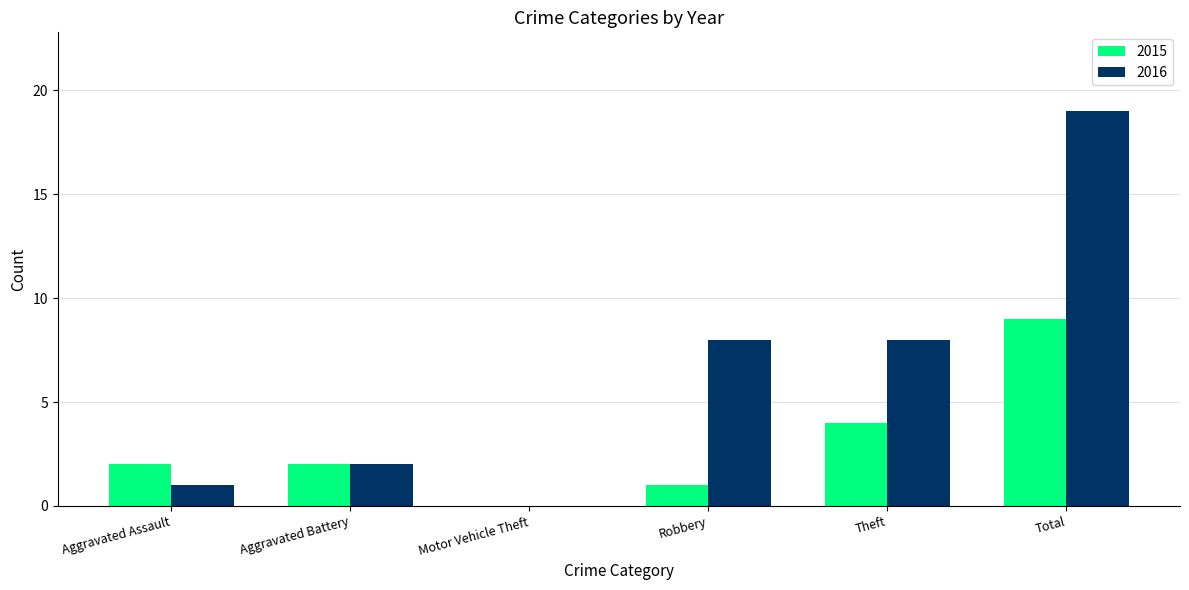

Read the 2016 value at Robbery, to the nearest 5.

10